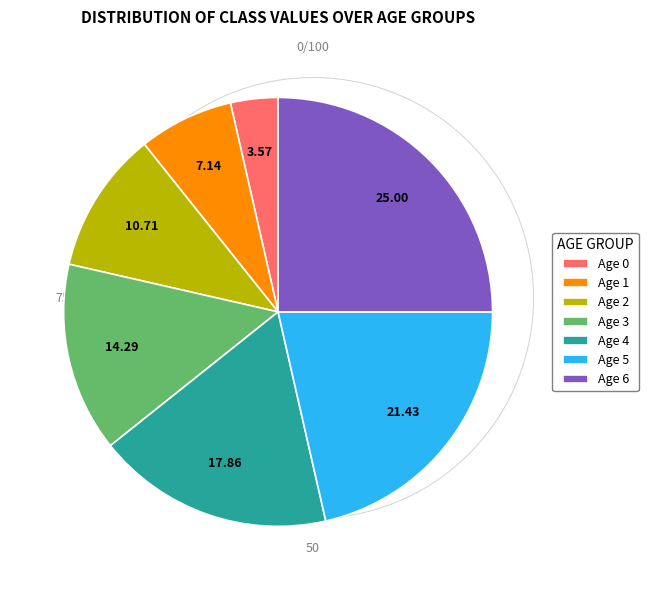

Is the sum of Age 2 and Age 5 greater than half?

No